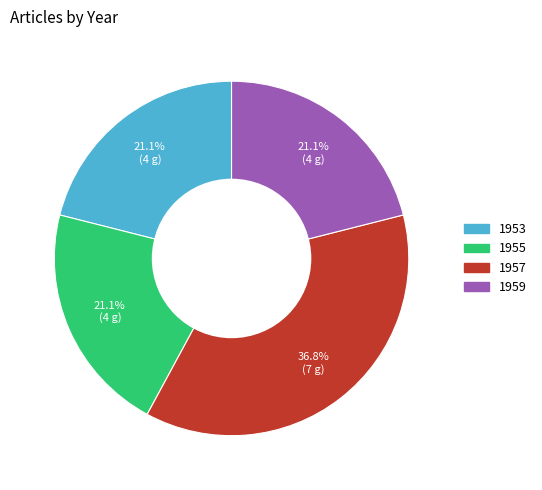

Is it true that 1957 is 28% of the pie?

False